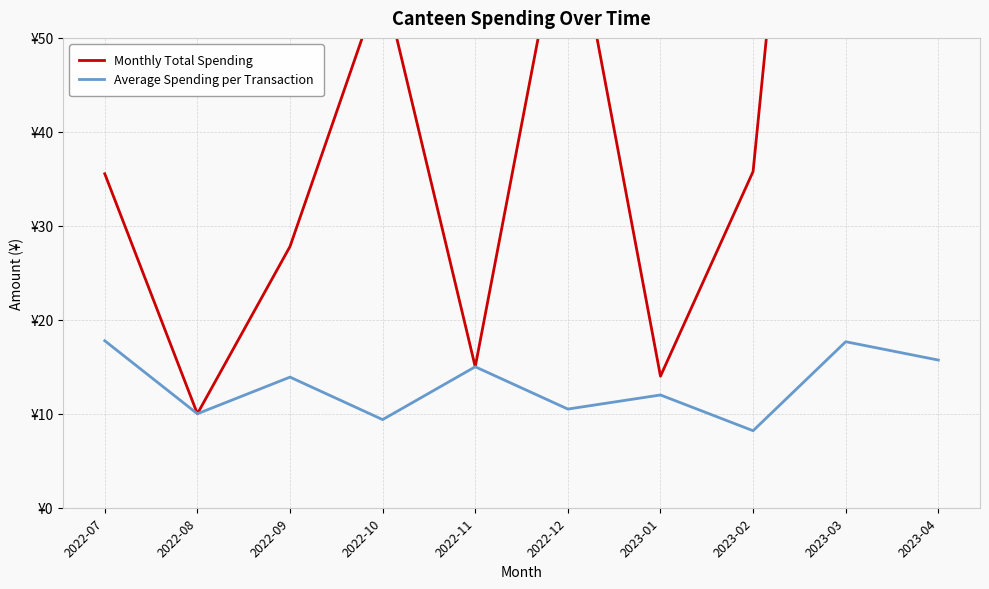

The Average Spending per Transaction series shows 6.6 at 2023-01. True or false?

False